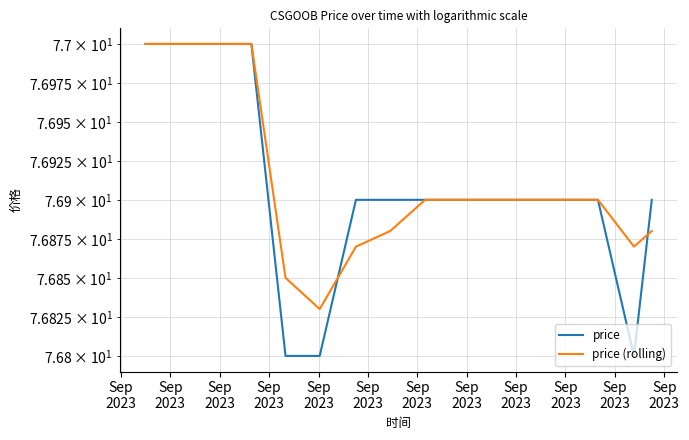

What are all the series names shown in the legend?

price, price (rolling)